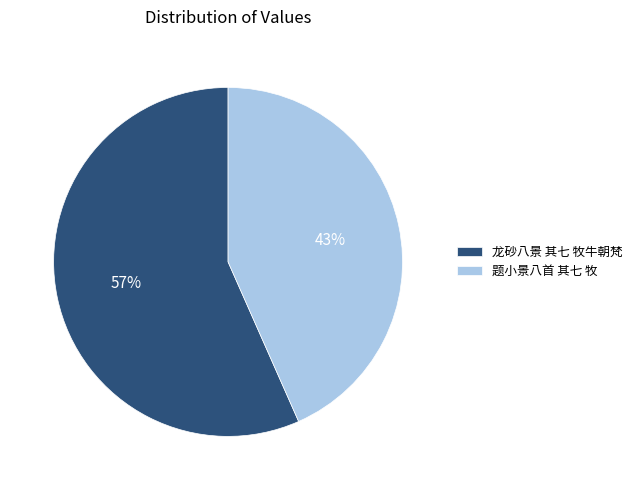

True or false: 题小景八首 其七 牧 accounts for 37% of the total.

False